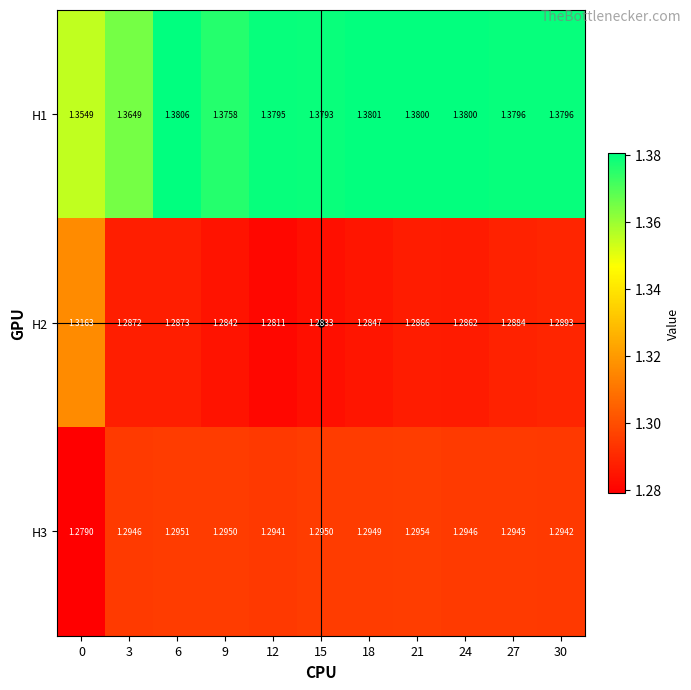

Is the value of H1 at 3 greater than the value of H3 at 24?

Yes